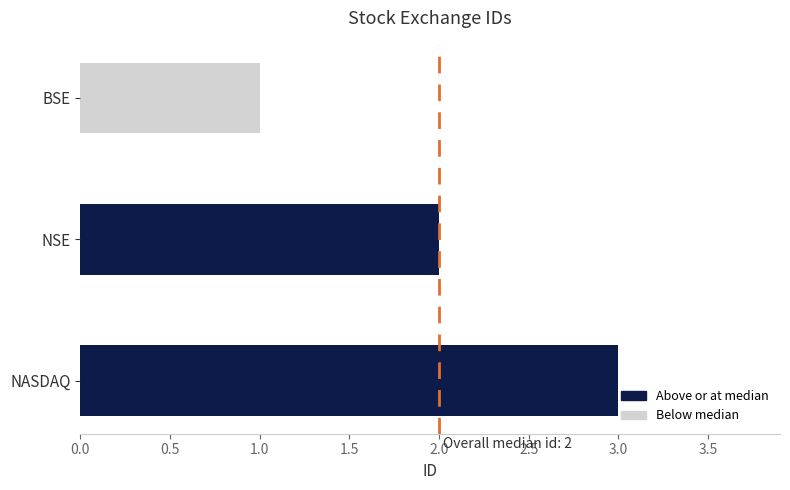

Rank the categories by value from lowest to highest.

BSE, NSE, NASDAQ